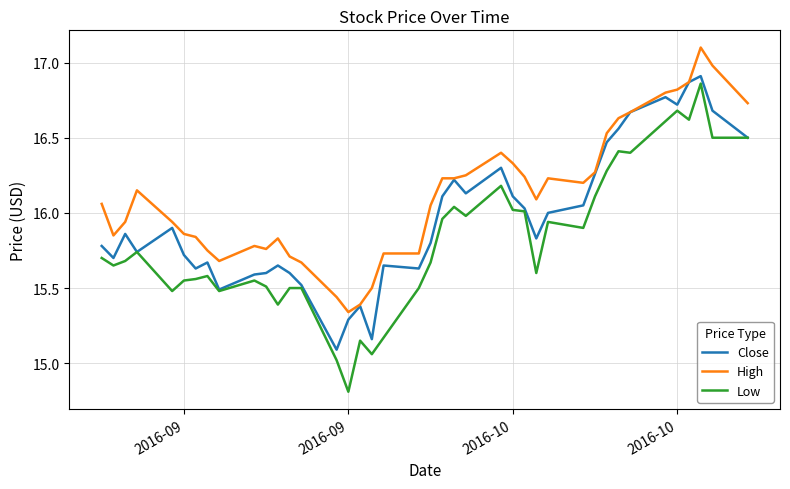

Which series has the largest total across all categories?

High